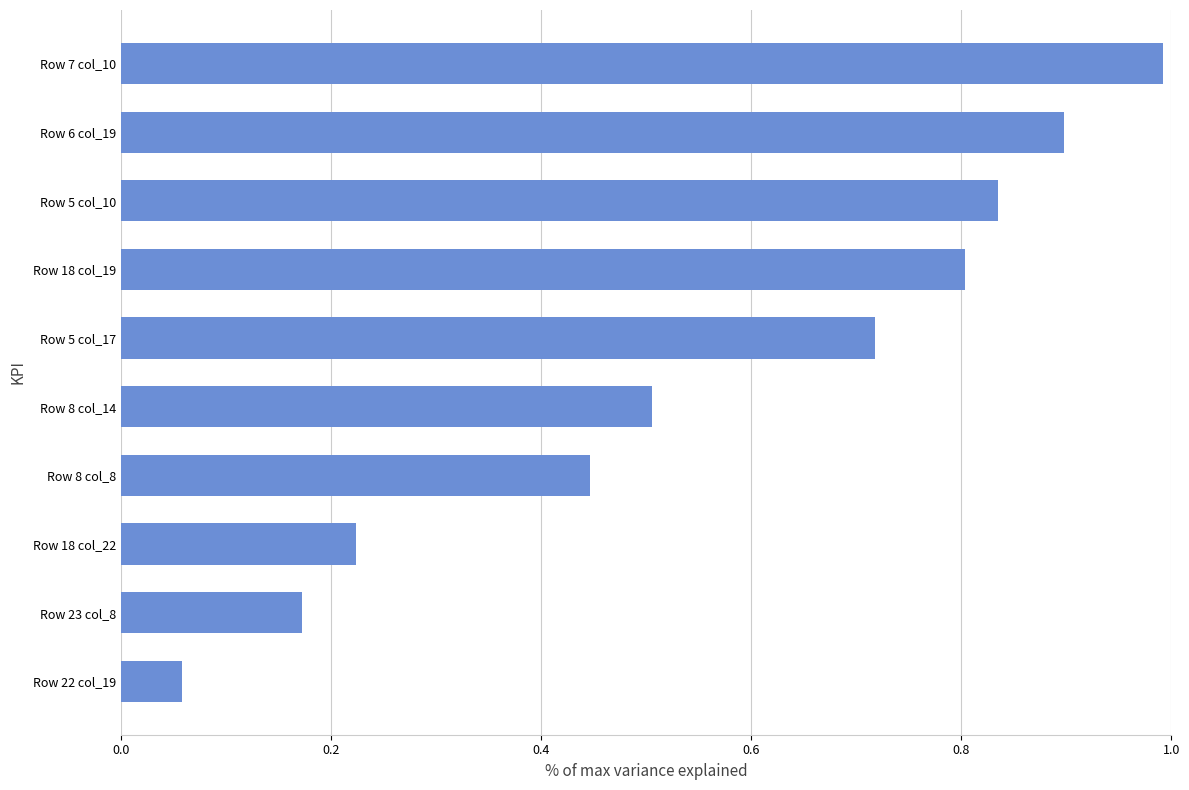

What is the label of the 5th bar from the top?

Row 5 col_17